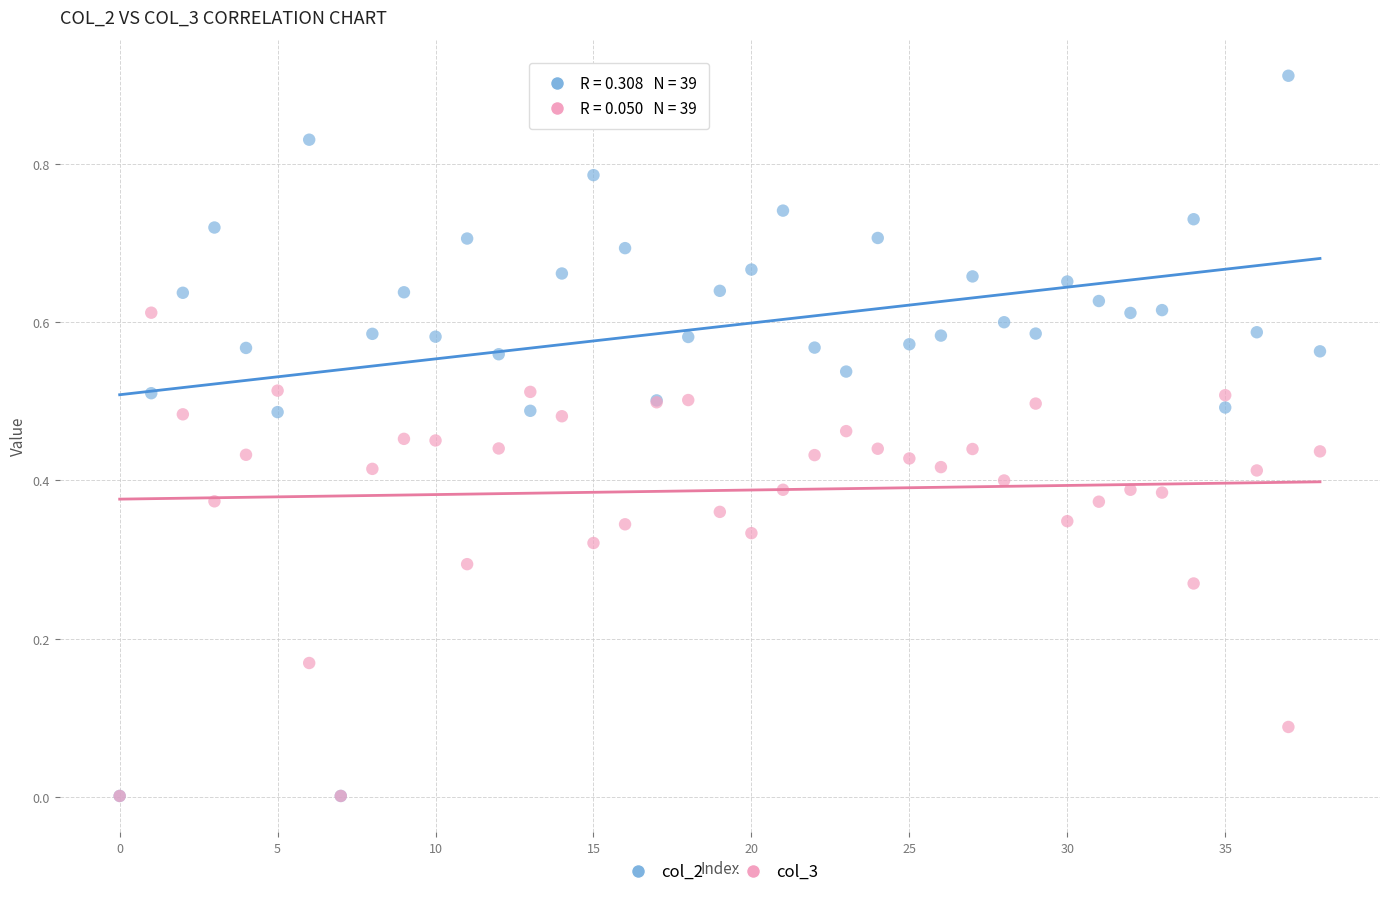

Which series reaches the maximum Y coordinate?

col_2